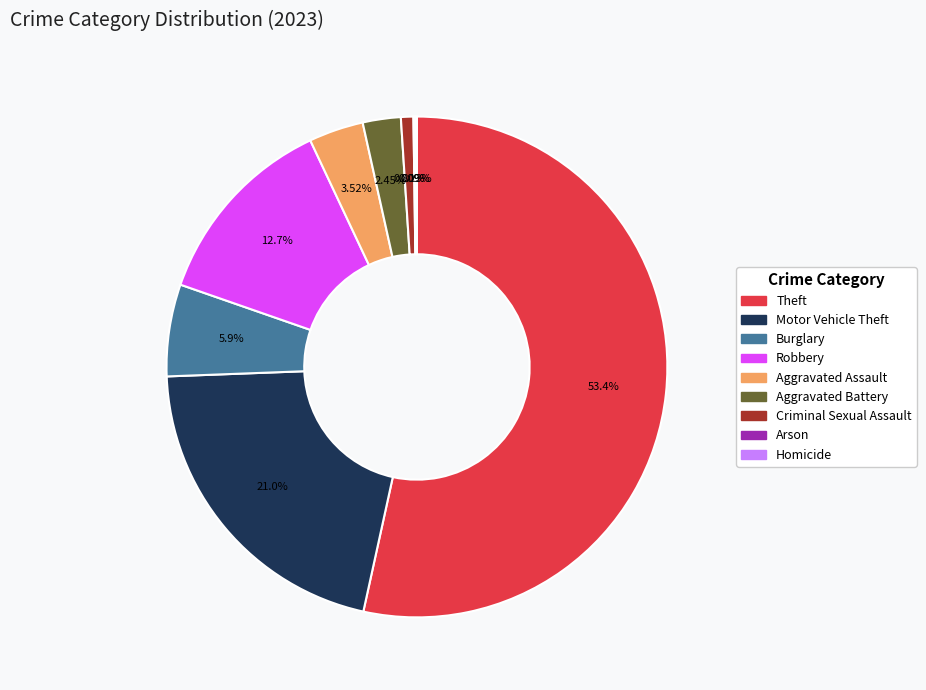

Approximately how many times larger is the value at Aggravated Battery compared to Motor Vehicle Theft?

0.1